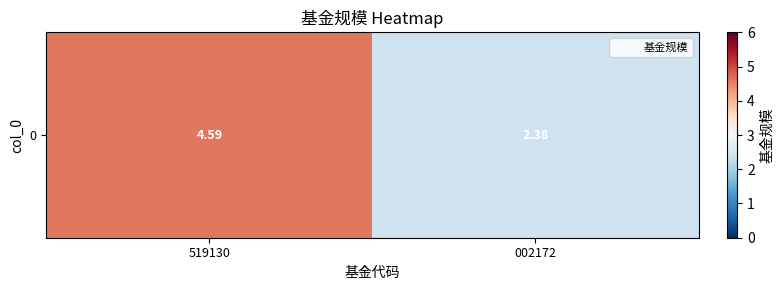

Between 519130 and 002172, which is larger?

519130